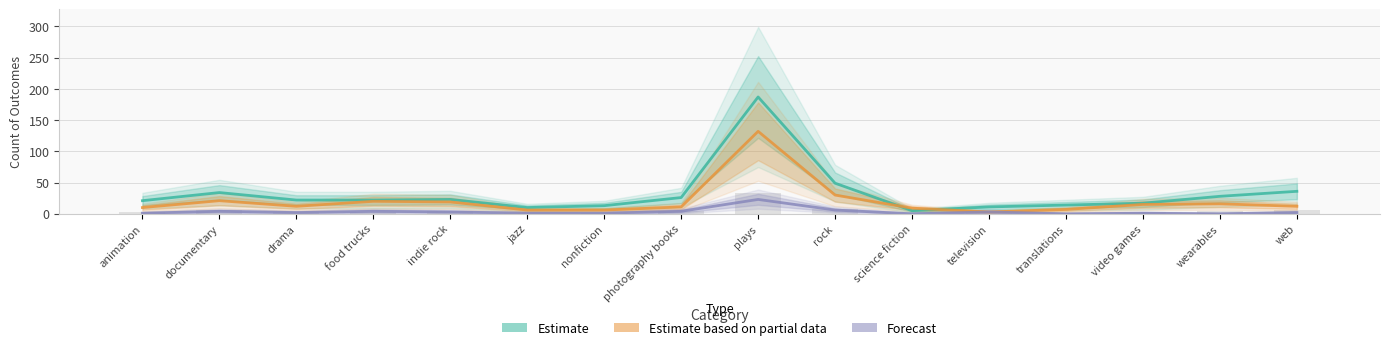

Reading right to left, list all the values displayed in this chart.

Estimate: 36	28	17	14	11	5	49	187	26	13	10	23	22	22	34	21
Estimate based on partial data: 12	16	15	7	3	9	30	132	11	6	6	19	20	12	21	10
Forecast: 2	0	1	0	3	0	6	23	4	1	1	3	4	2	4	1